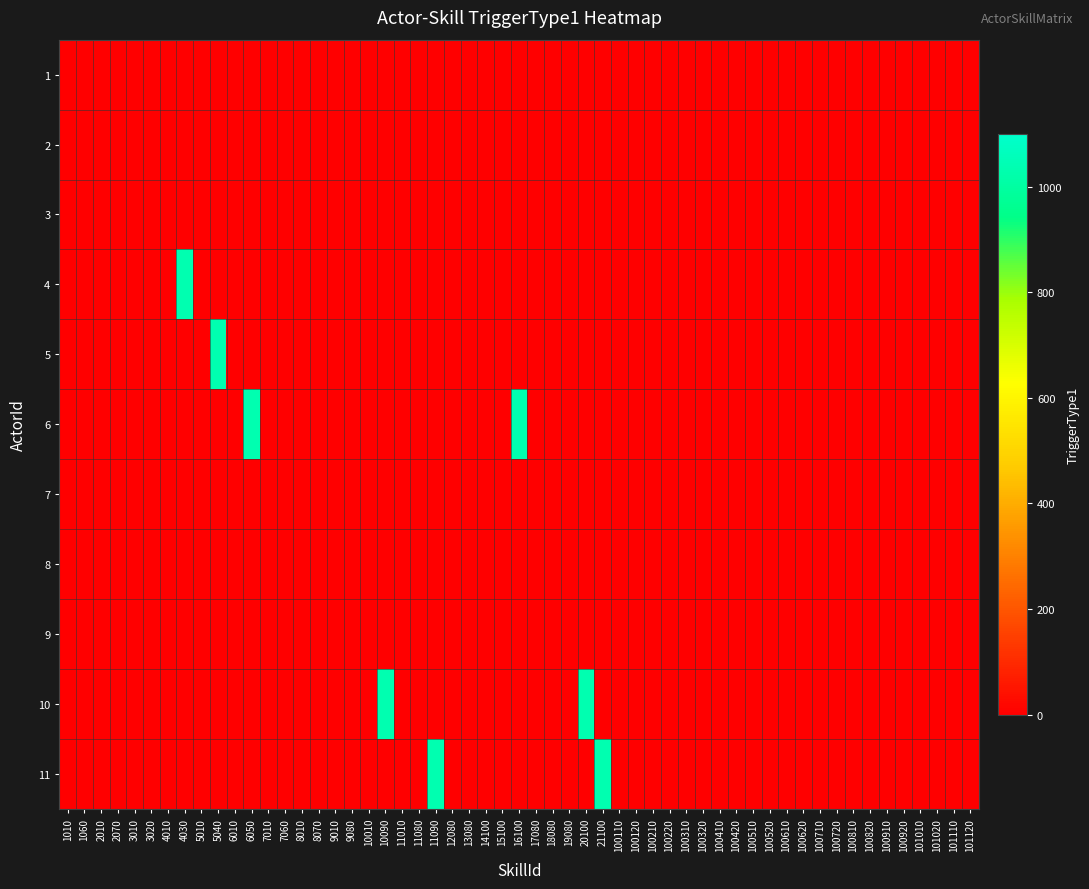

What is the sum of all 4 values?

2066